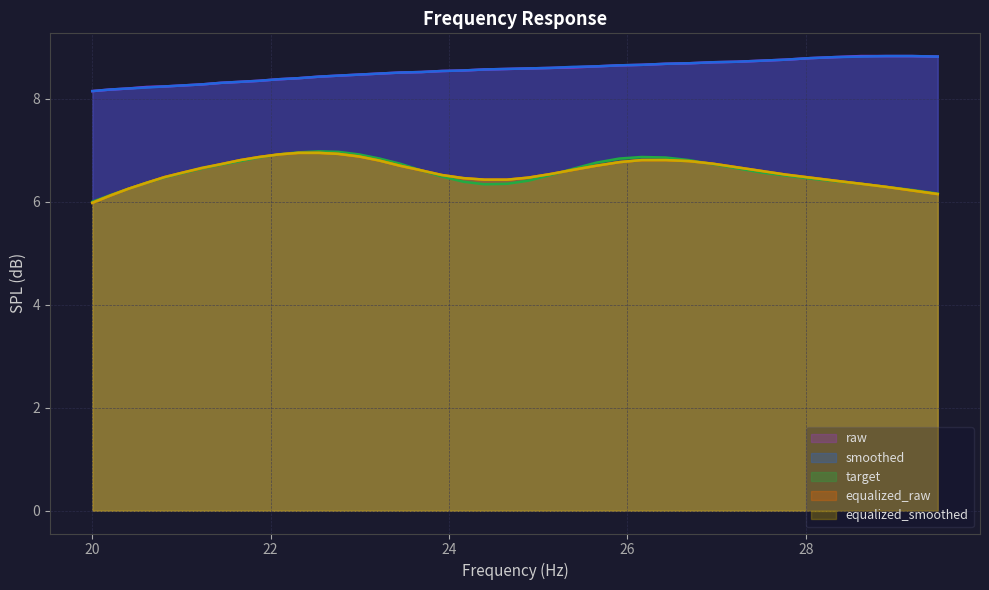

List the series in order of their peak value, highest first.

raw, smoothed, target, equalized_raw, equalized_smoothed